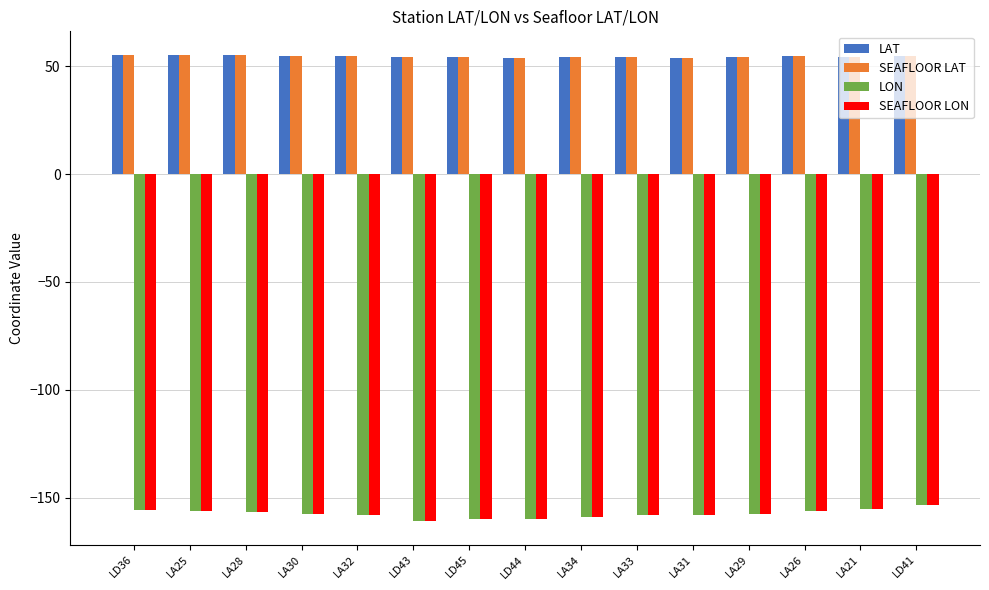

What is the total value across all series at LA33?

-207.9